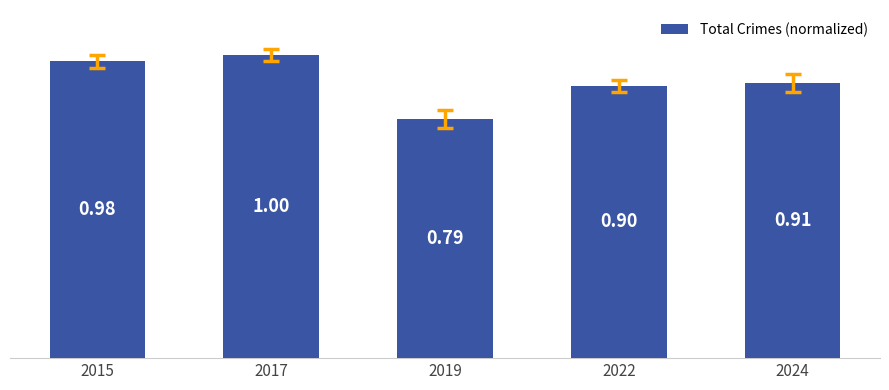

Between 2024 and 2022, which is larger?

2024